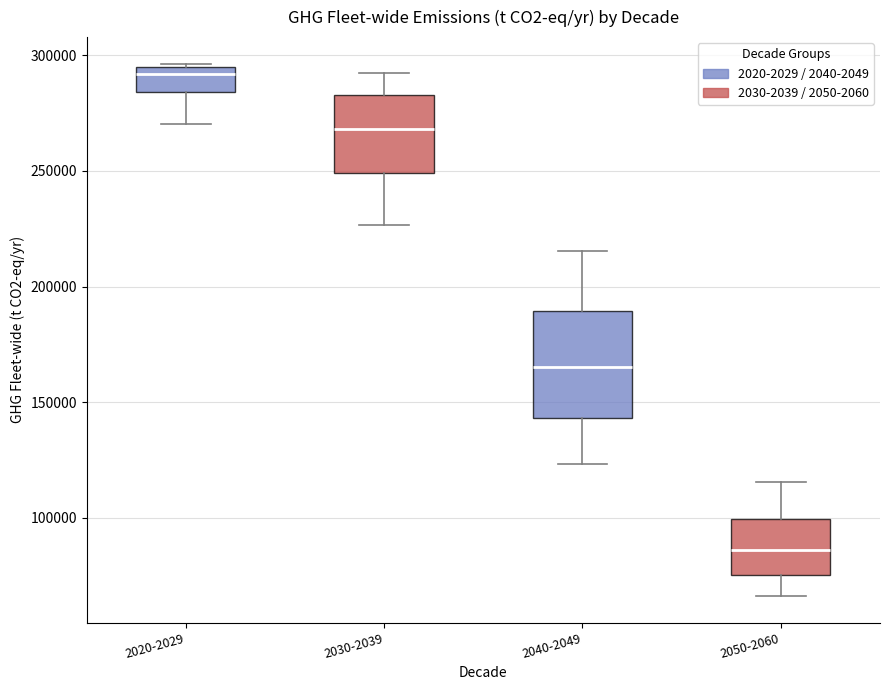

Reading left to right, transcribe this box plot: for each box, give where its median line is, the range the box spans, and where its two whiskers end, as read against the y-axis. The values are not printed on the chart, so give them approximately, as read against the axis.

2020-2029: median 290000, box 285000 to 295000, whiskers 270000 to 295000
2030-2039: median 270000, box 250000 to 285000, whiskers 225000 to 295000
2040-2049: median 165000, box 145000 to 190000, whiskers 125000 to 215000
2050-2060: median 85000, box 75000 to 100000, whiskers 65000 to 115000